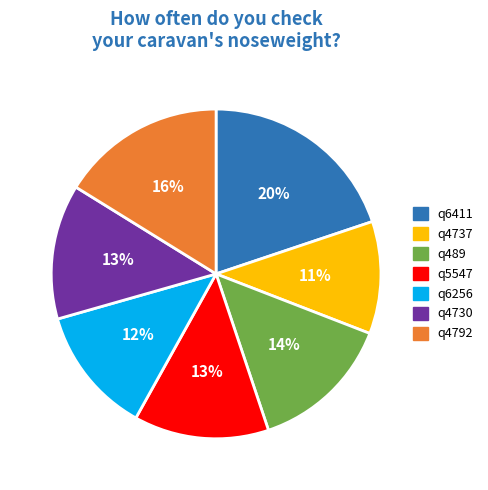

Which slice is the smallest?

q4737